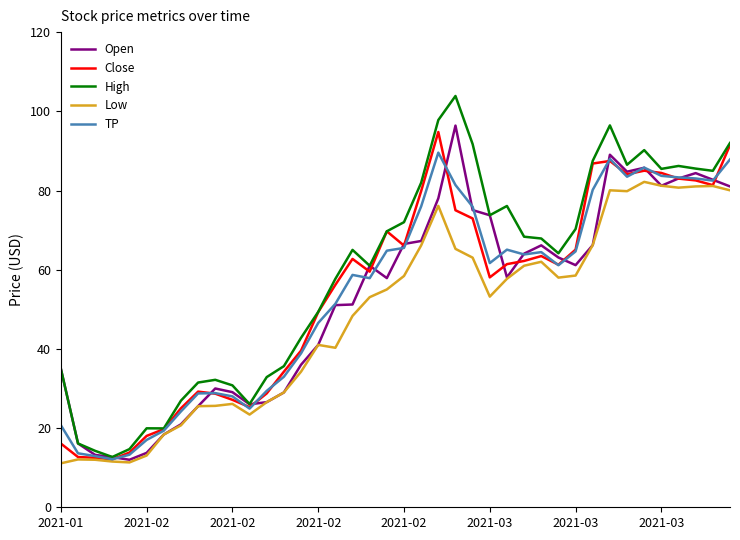

What is the smallest value displayed?

11.1